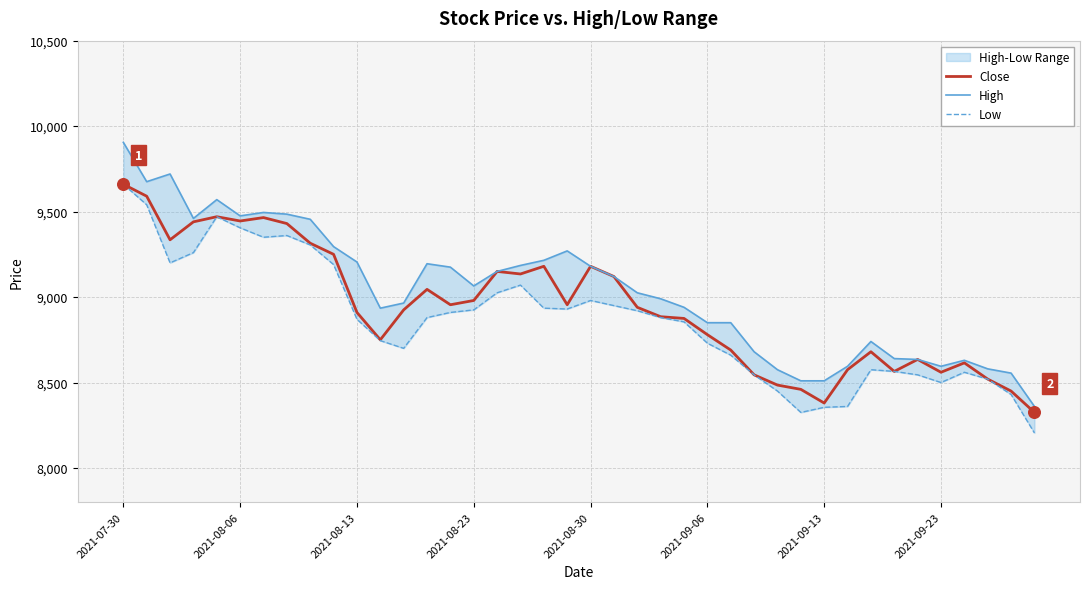

Which series contains the highest Y value?

High